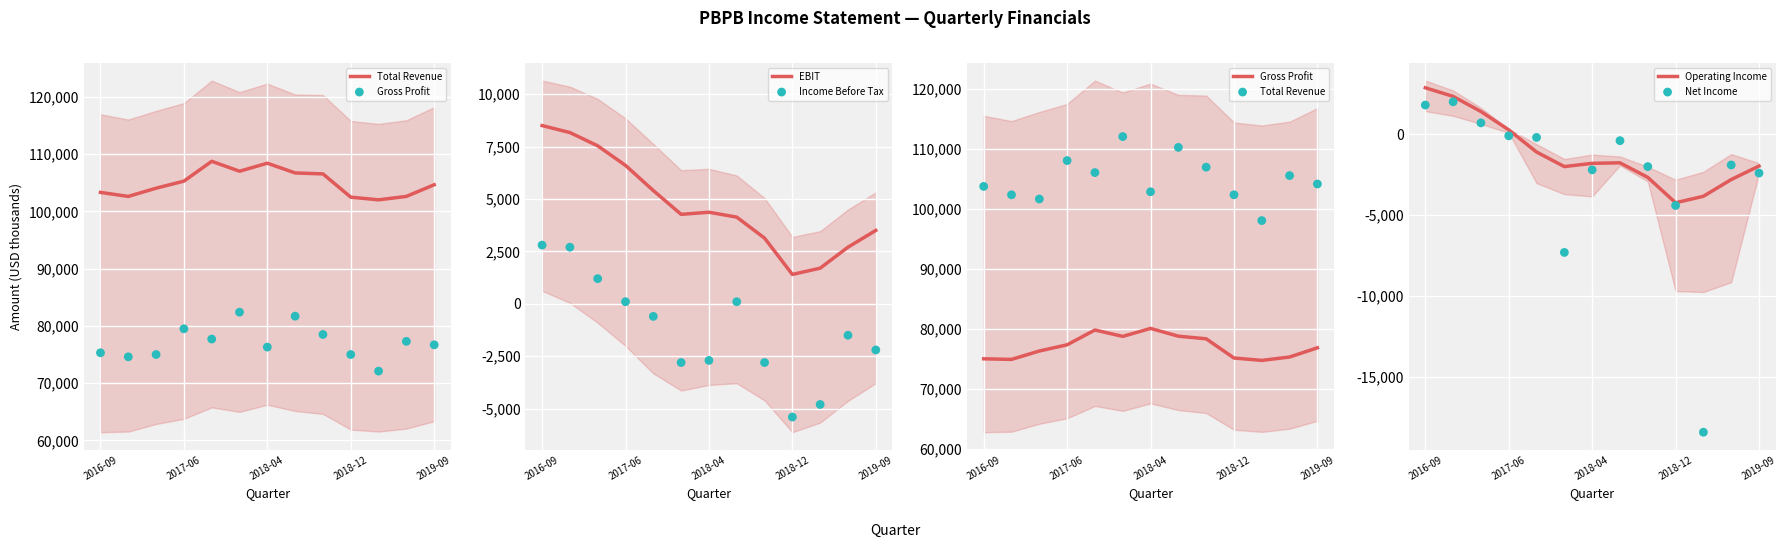

Which series contains the highest Y value?

Total Revenue